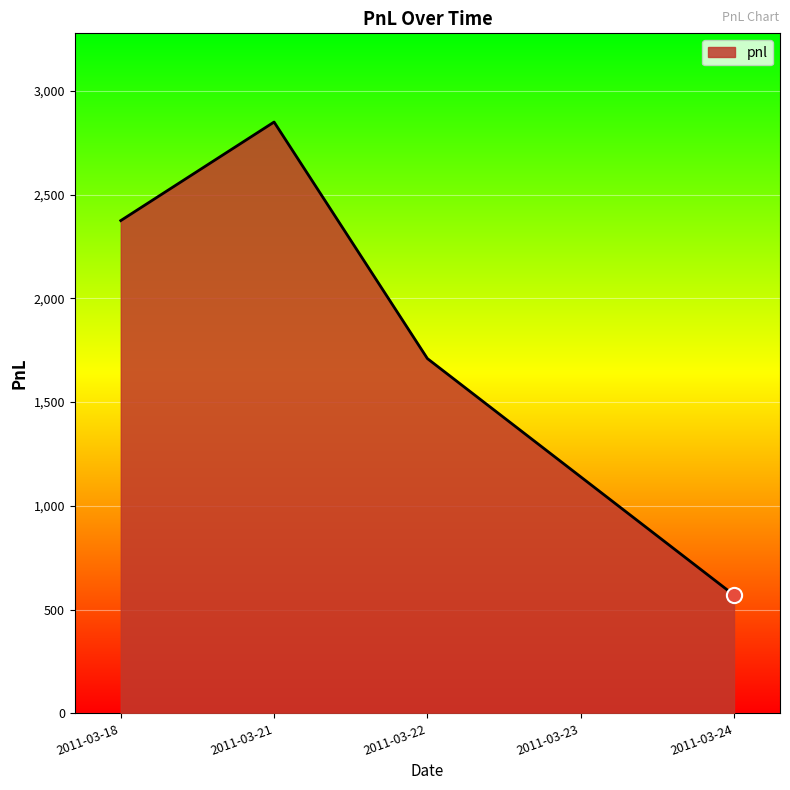

Between 2011-03-18 and 2011-03-23, which is larger?

2011-03-18